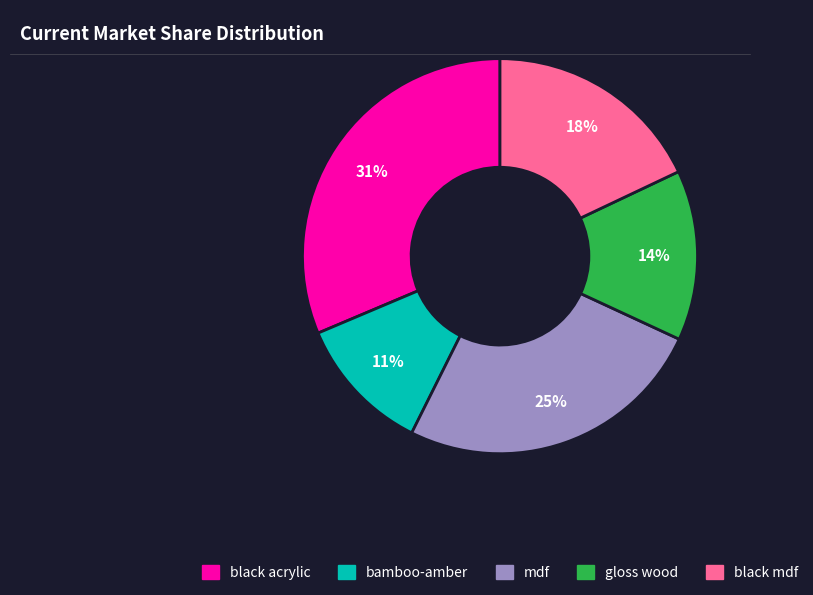

How many segments does this pie chart have?

5